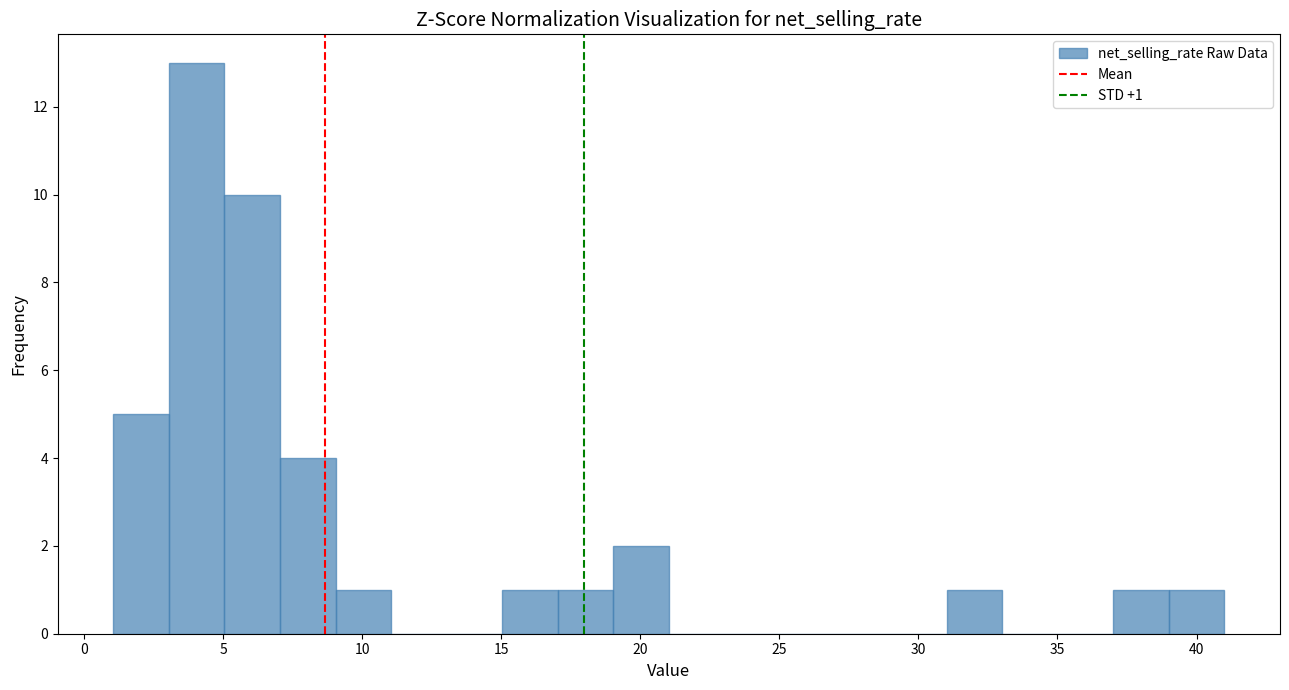

Read against the x-axis, roughly where is the centre of the tallest bar?

4.0